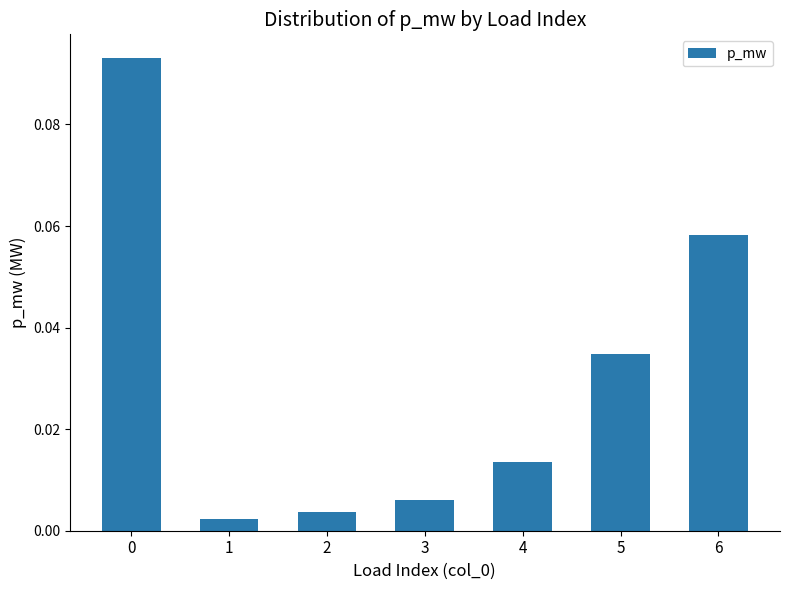

Which has a higher value, 6 or 5?

6